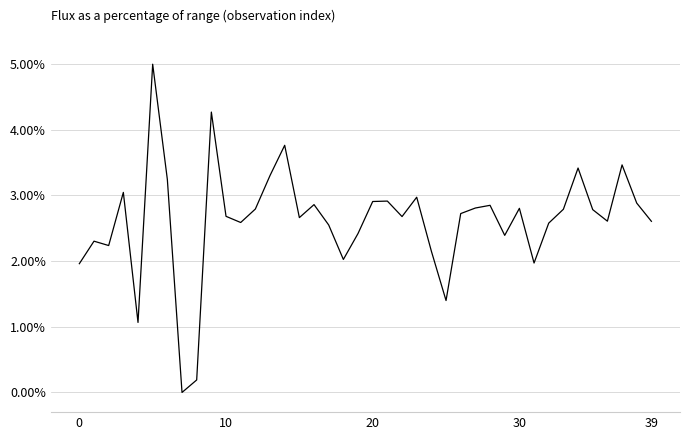

What is the difference between the maximum and minimum values?

5.0